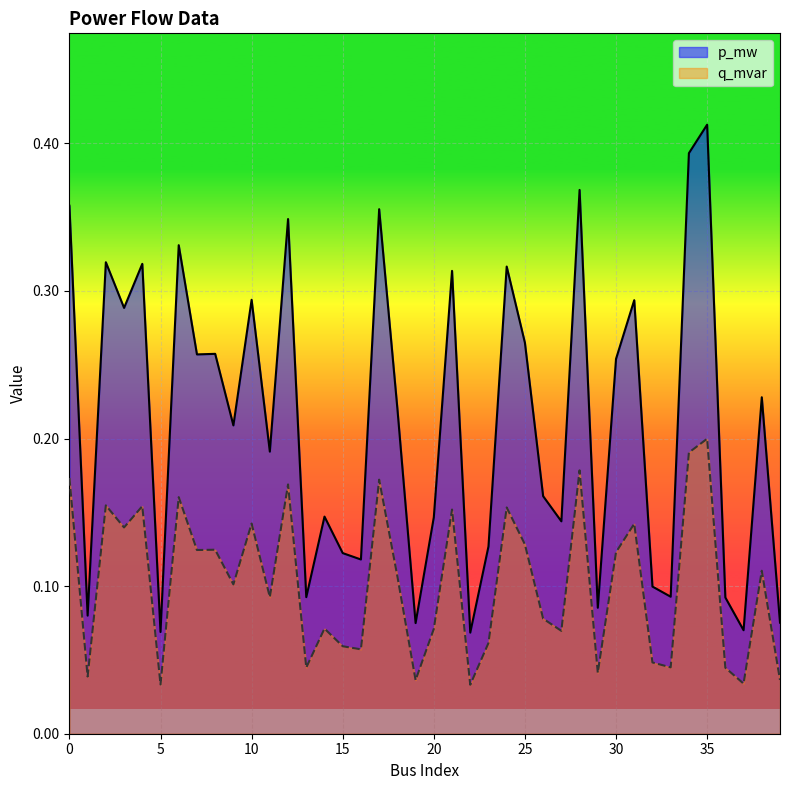

What value does the p_mw series have at 2?

0.3